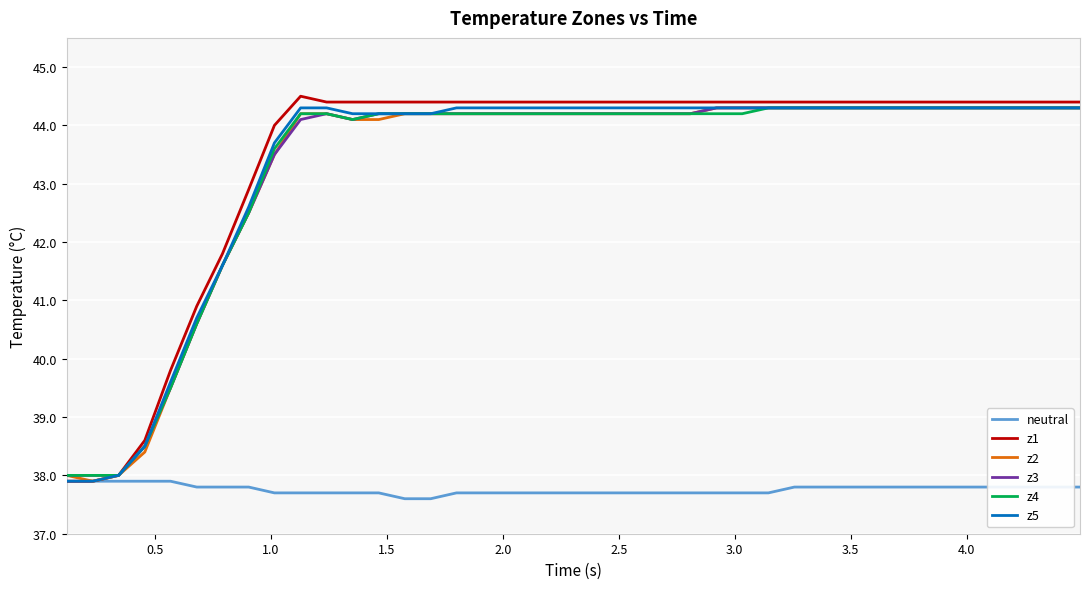

What is the greatest value displayed?

44.5